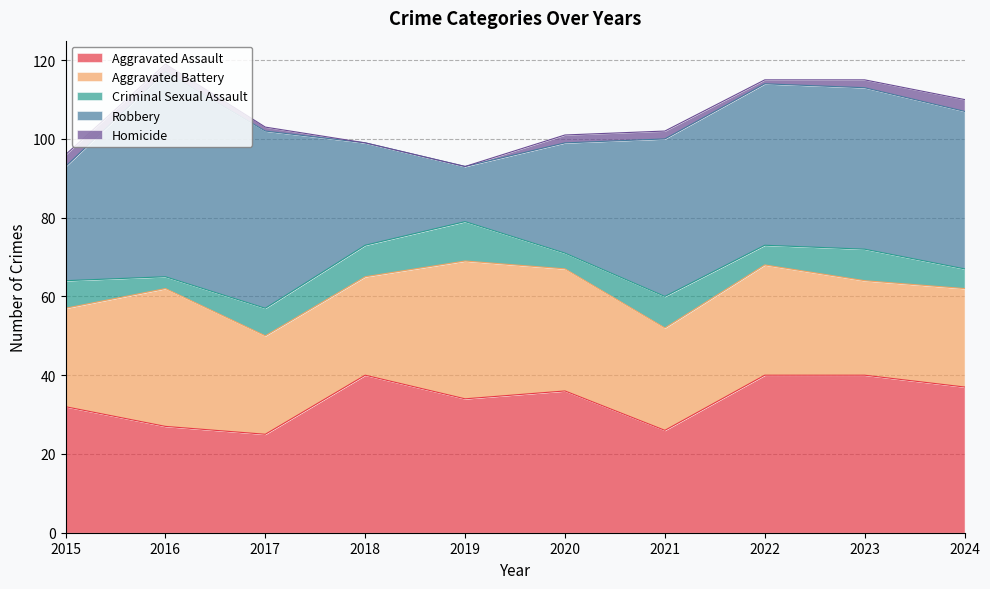

What is the sum of the Aggravated Assault values at 2023 and 2017?

65